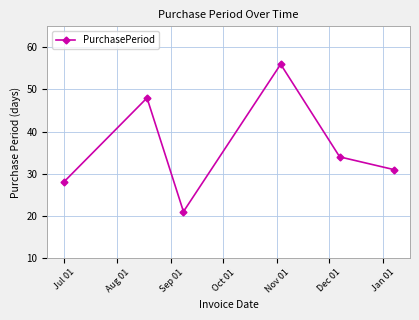

What is the value of the 4th point from the left?

56